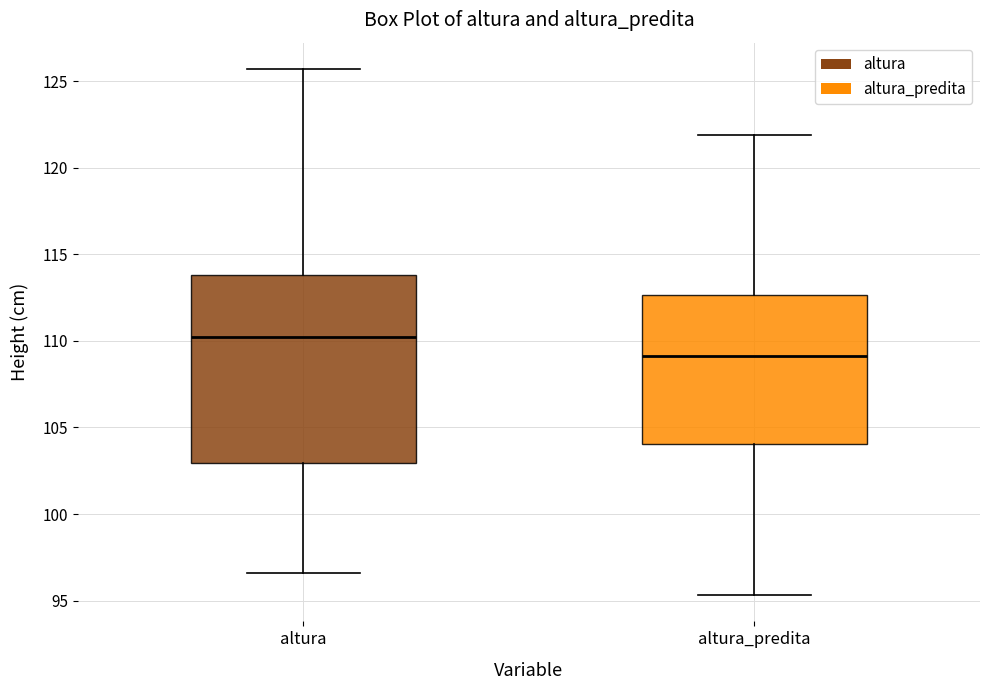

Comparing the boxes themselves (not the whiskers), which one is the tallest?

altura